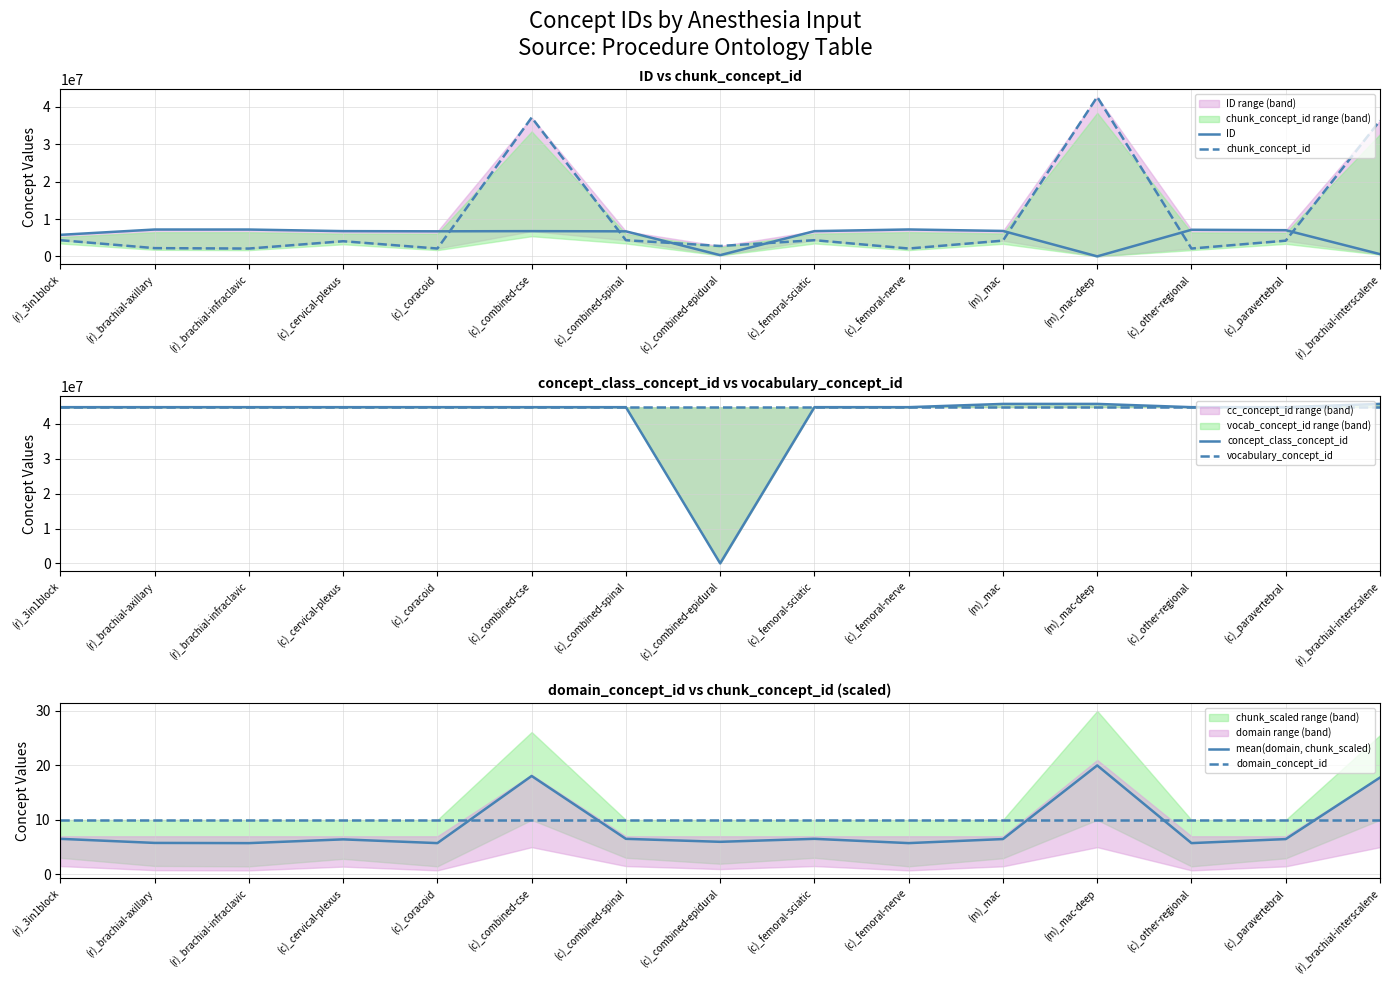

What is the minimum value for chunk_concept_id?

2101716.0